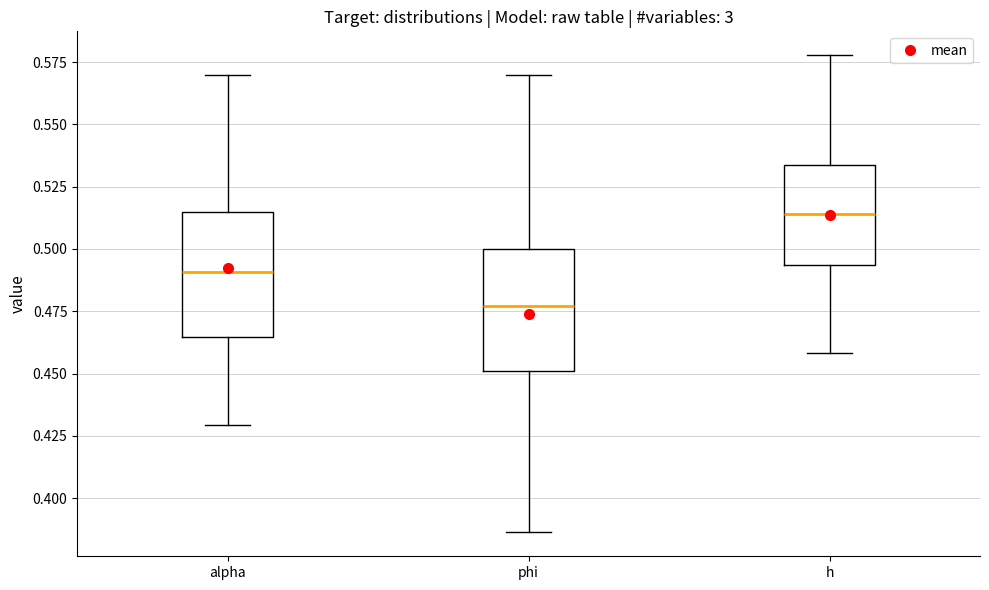

Which box has the lowest median line?

phi